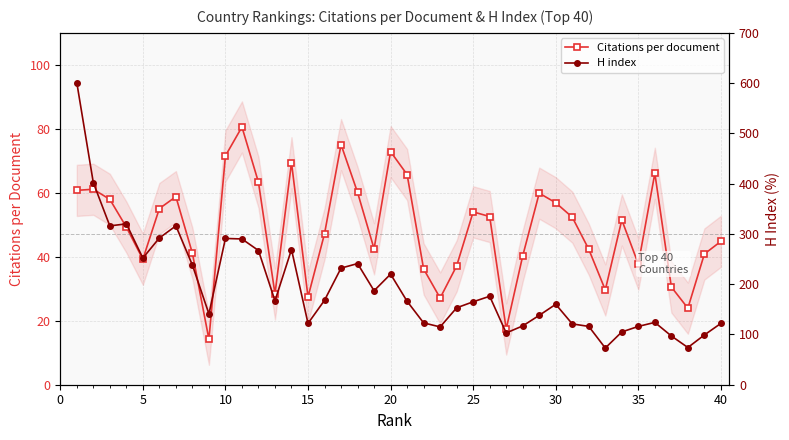

What is the highest value of the Citations per document series?

80.6